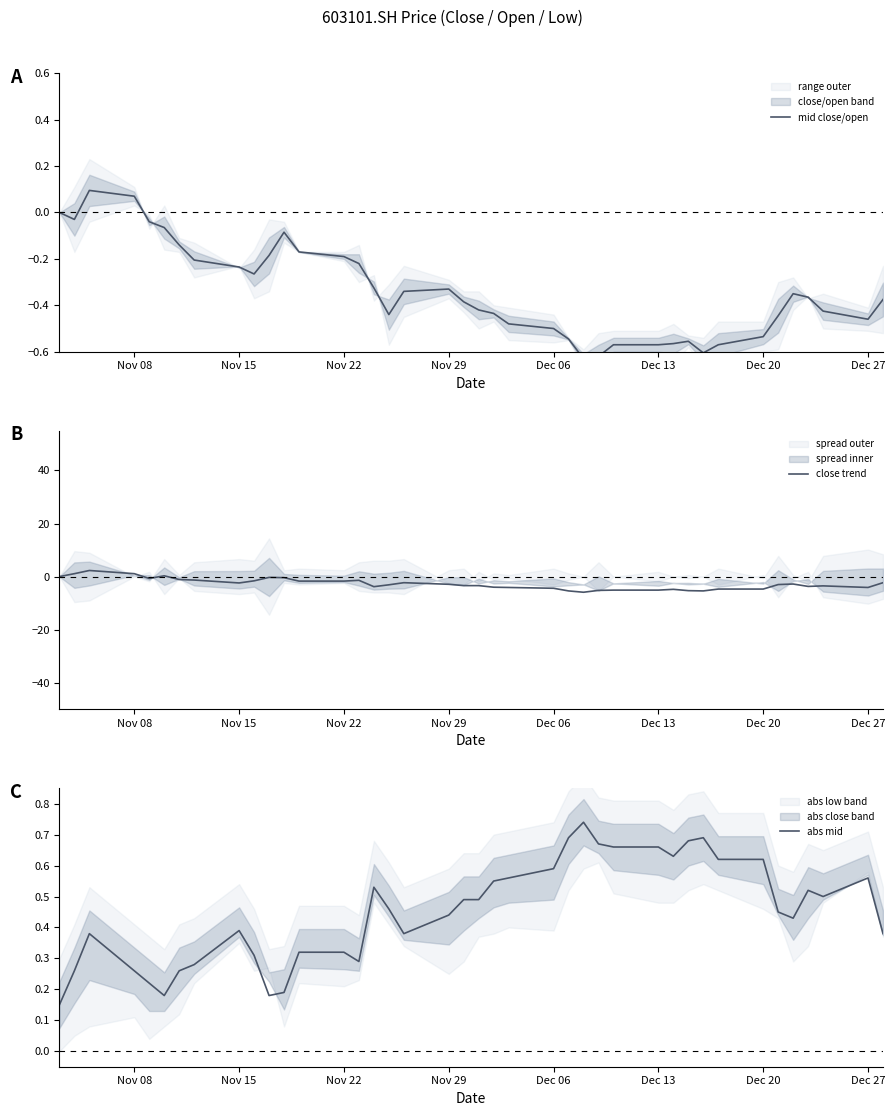

True or false: close trend has a value of 1.1 at Nov 08.

True